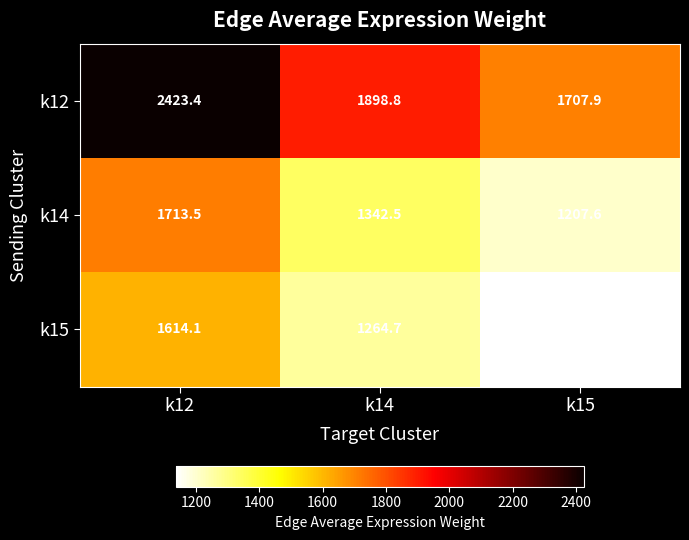

Between k12 and k15, which series saw the biggest shift?

k12